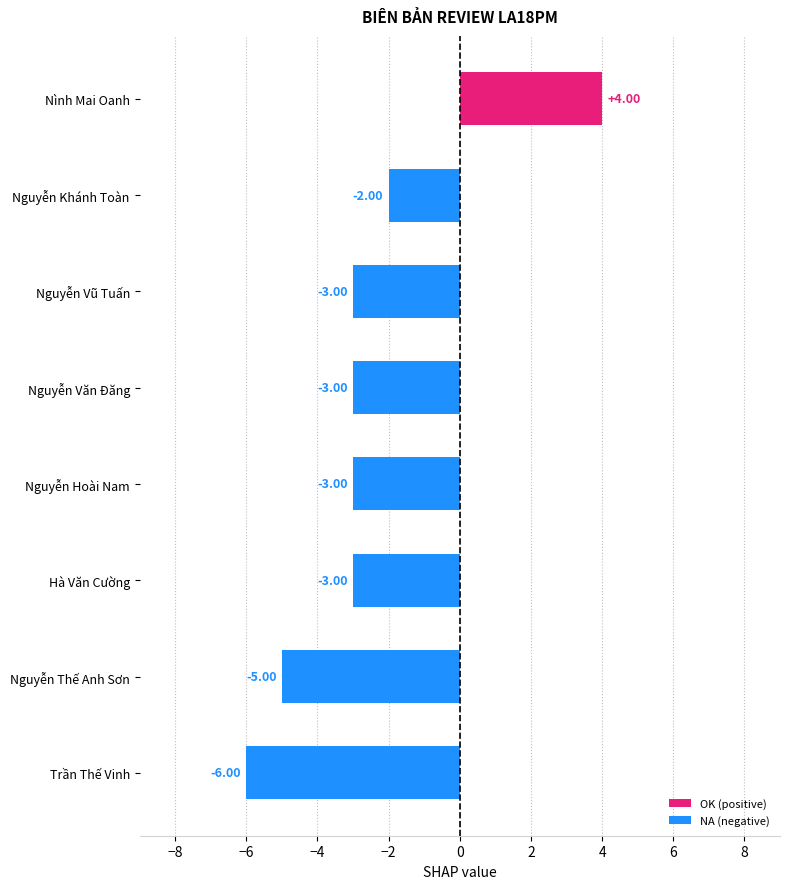

What is the label of the 2nd bar from the top?

Nguyễn Khánh Toàn